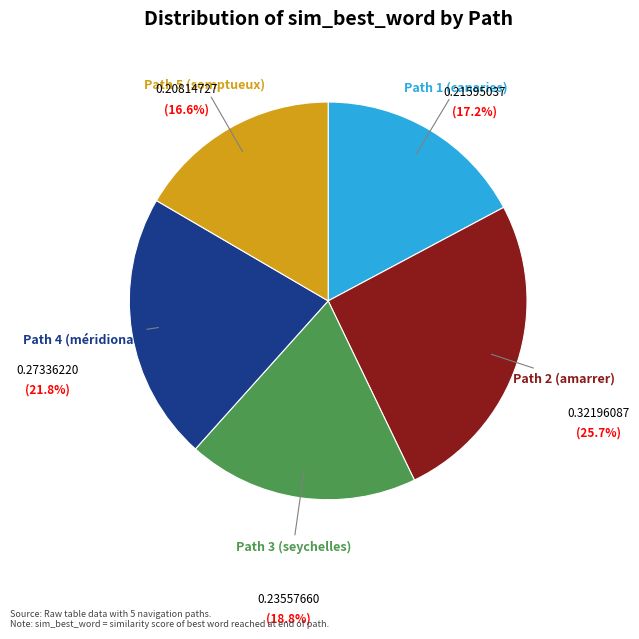

Is there a majority slice in this chart?

No